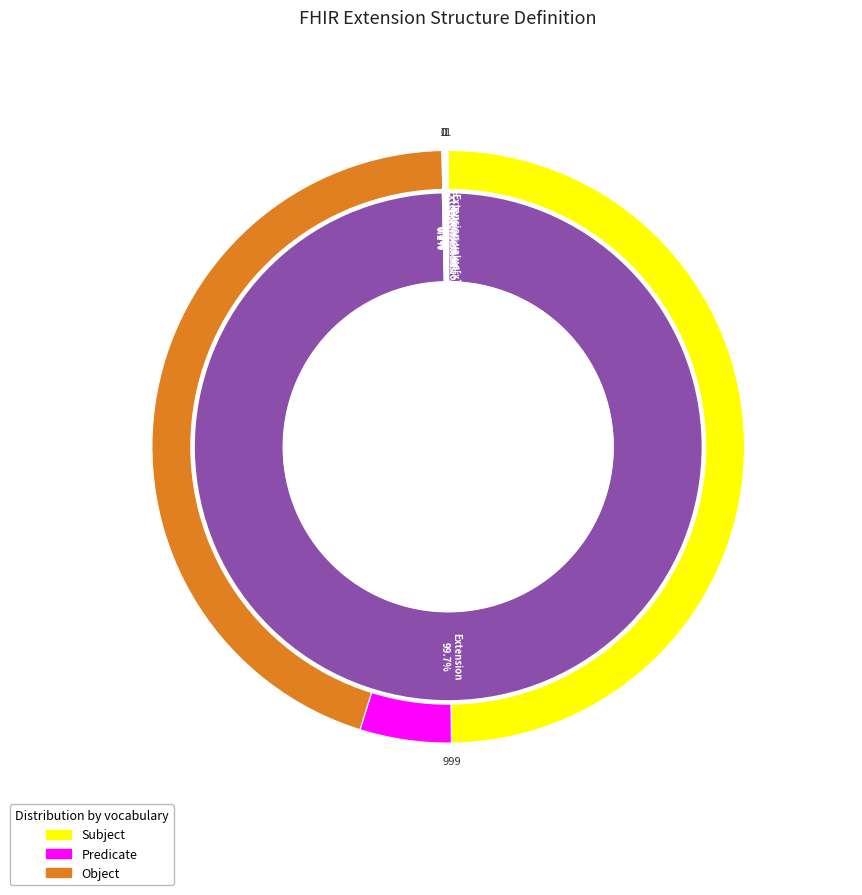

Combined, do Extension.id and Extension.value[x] account for over 50%?

No